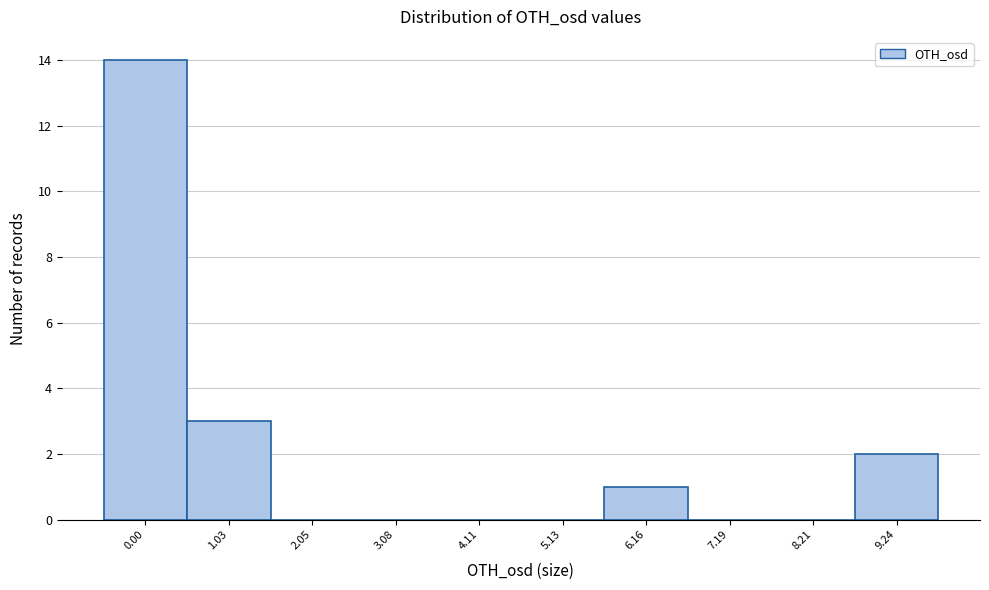

Reading right to left, extract all data points from this chart.

9.24=2	8.21=0	7.19=0	6.16=1	5.13=0	4.11=0	3.08=0	2.05=0	1.03=3	0.00=14